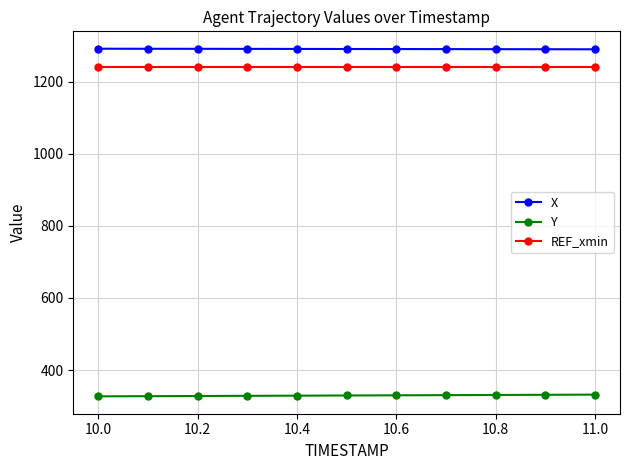

List the series in order of their peak value, highest first.

X, REF_xmin, Y